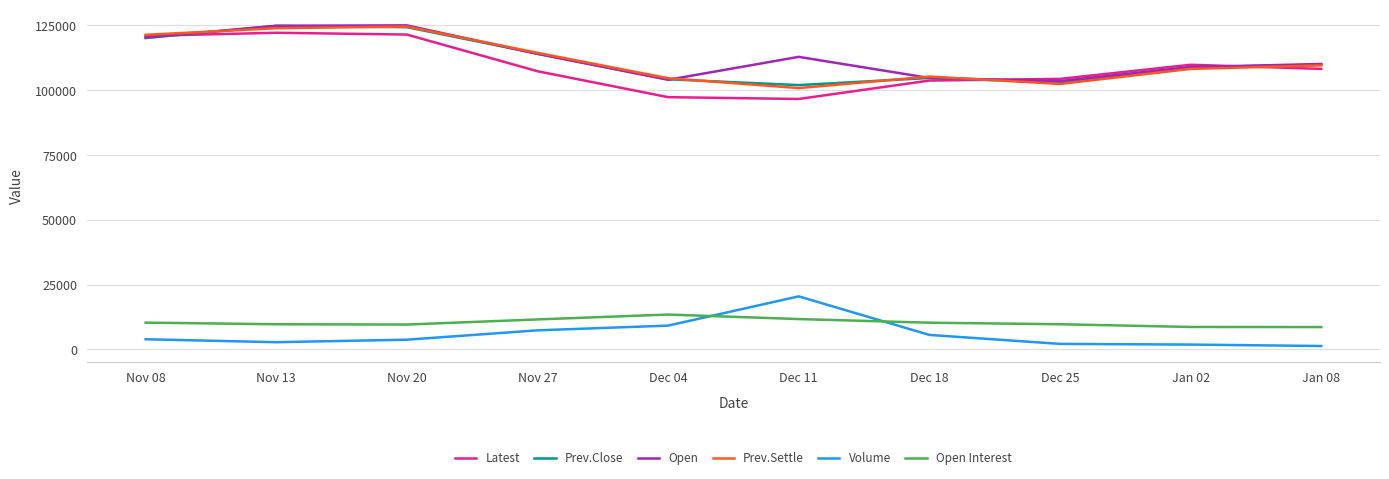

What is the approximate value of Latest at Dec 18?

103700